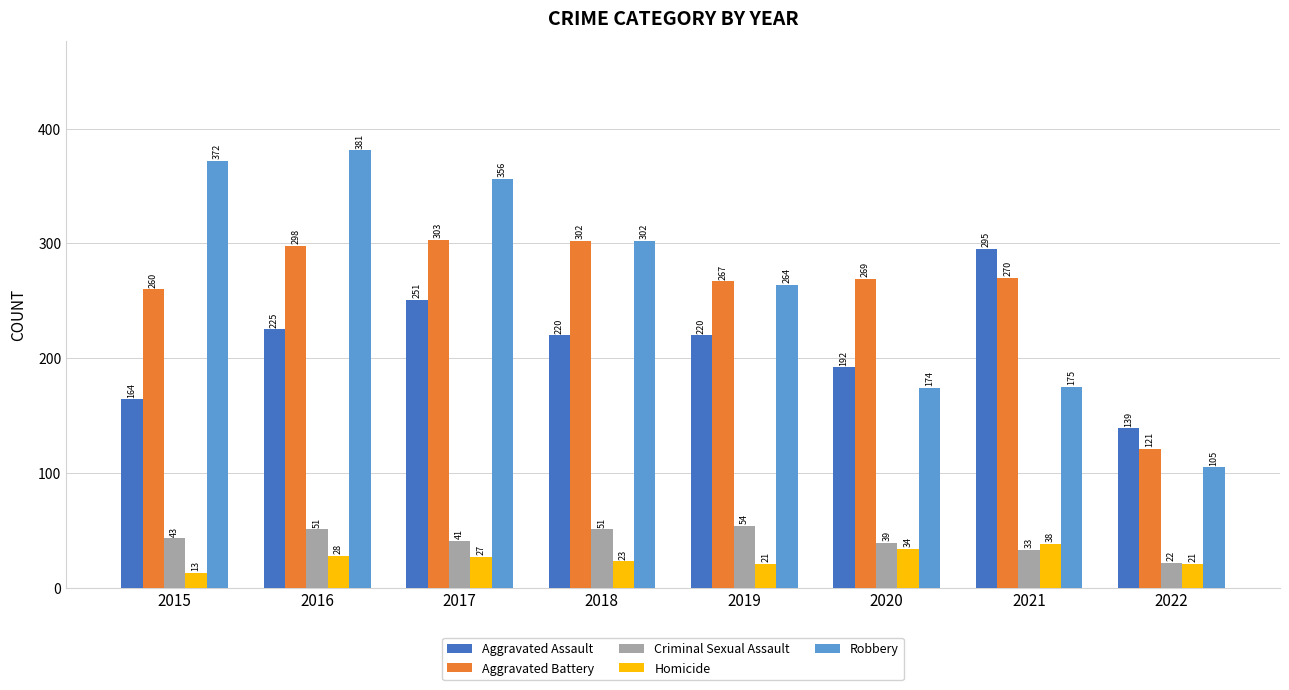

How many groups of bars are there?

8